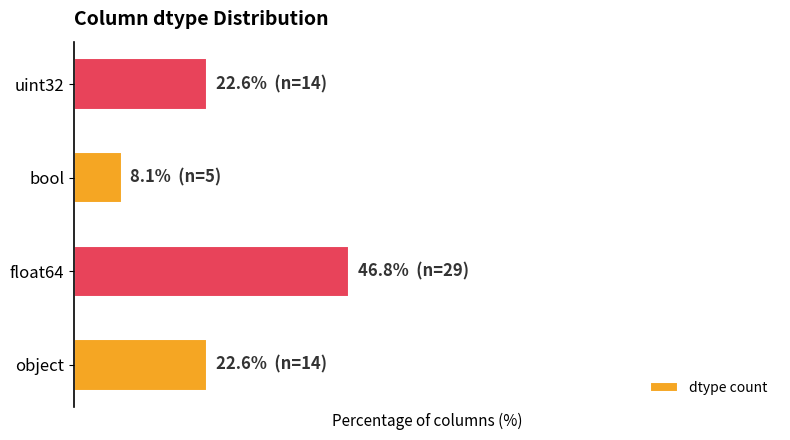

Are the bars horizontal?

Yes